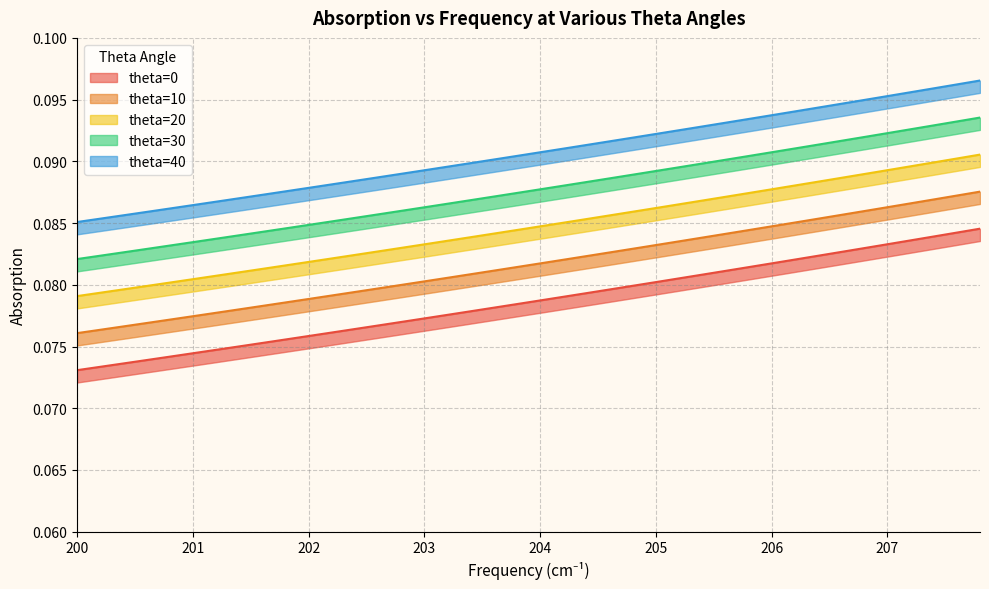

True or false: theta=40 and theta=0 cross at least once.

False